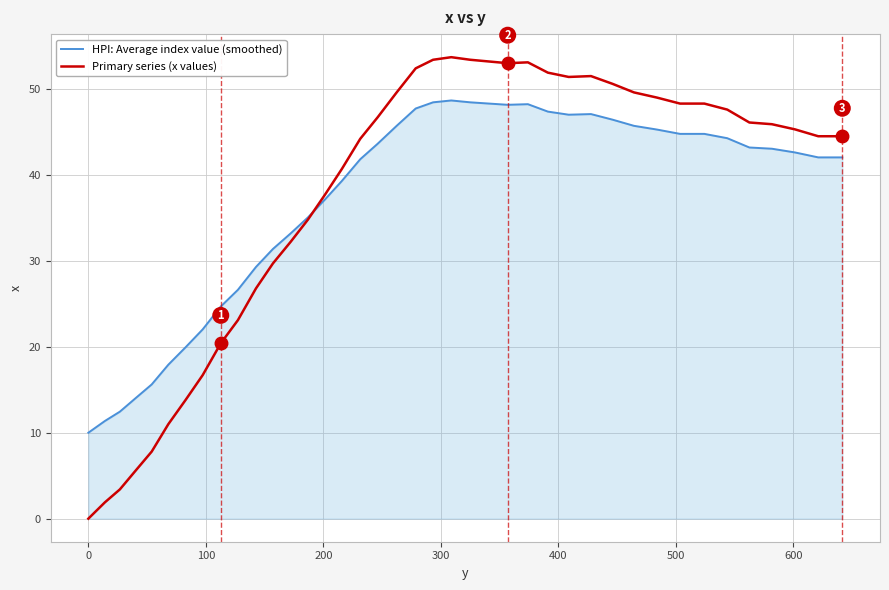

After their last crossing, which series has the higher values: Primary series (x values) or HPI: Average index value (smoothed)?

Primary series (x values)